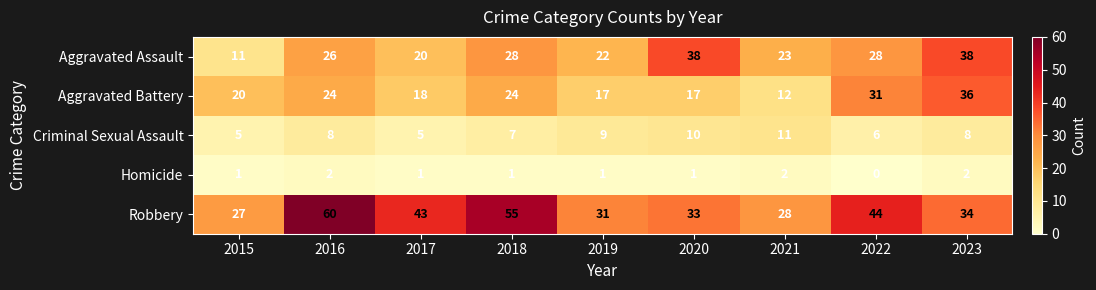

What is the difference between the Robbery values at 2020 and 2017?

10